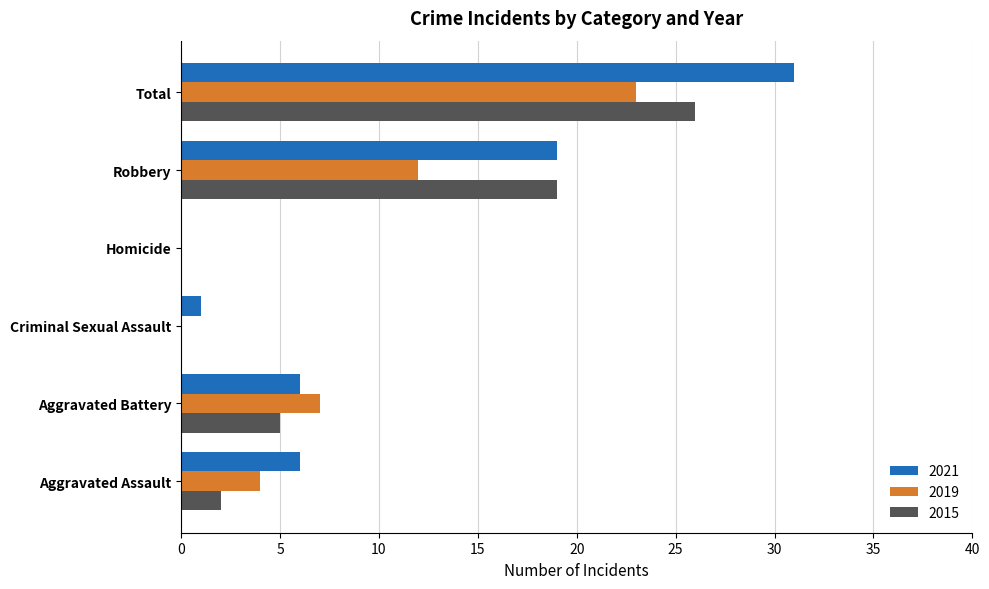

Which series has the largest range (max minus min)?

2021